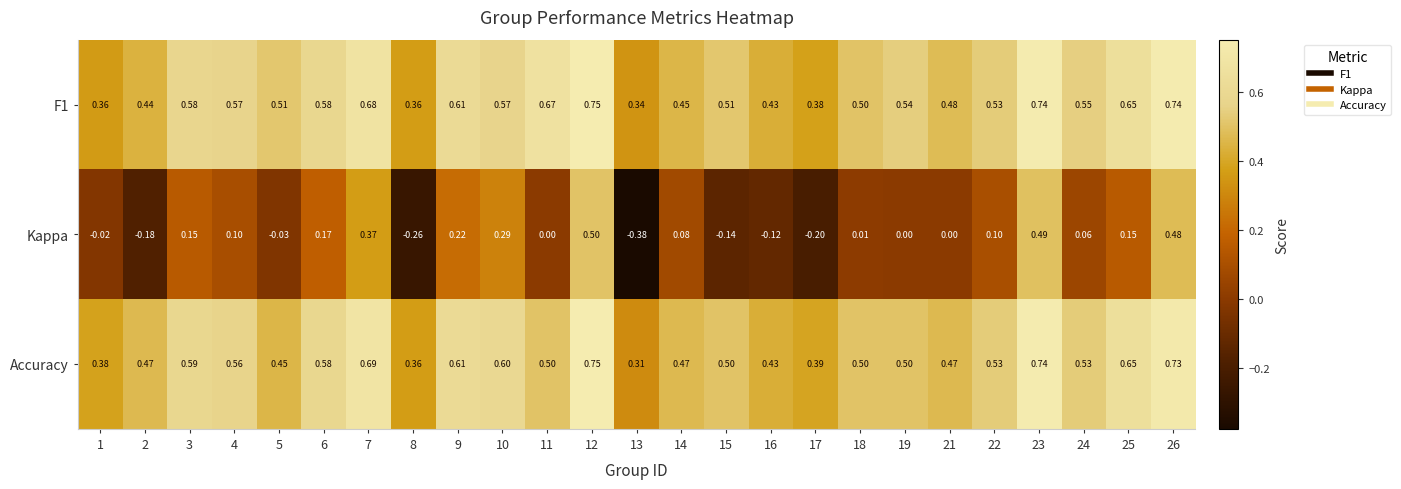

Which series has the largest range (max minus min)?

Kappa